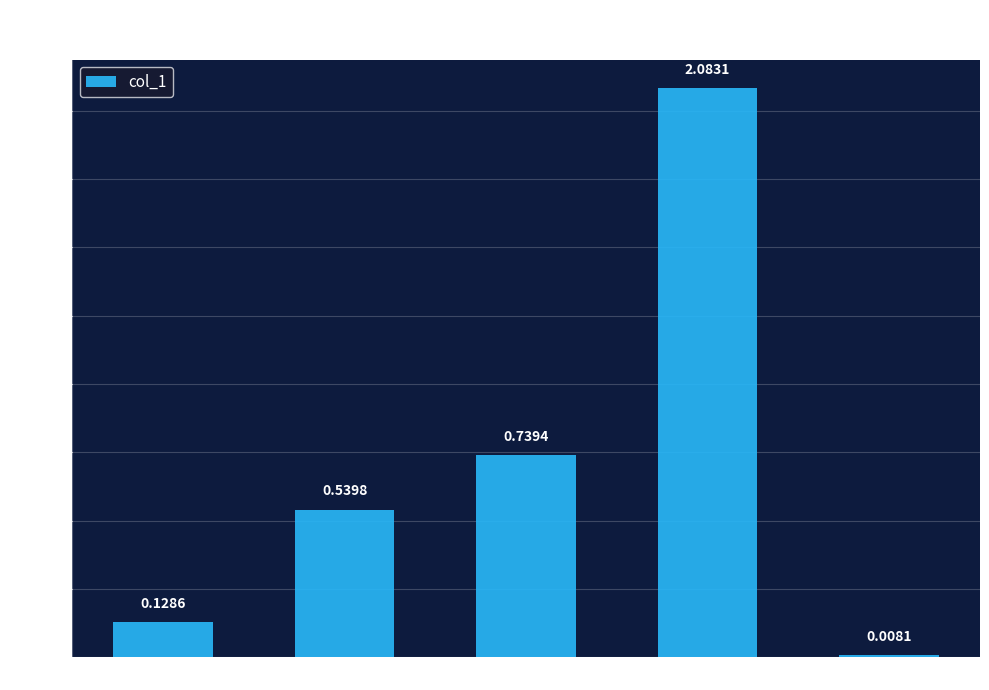

What is the sum of all values?

3.5